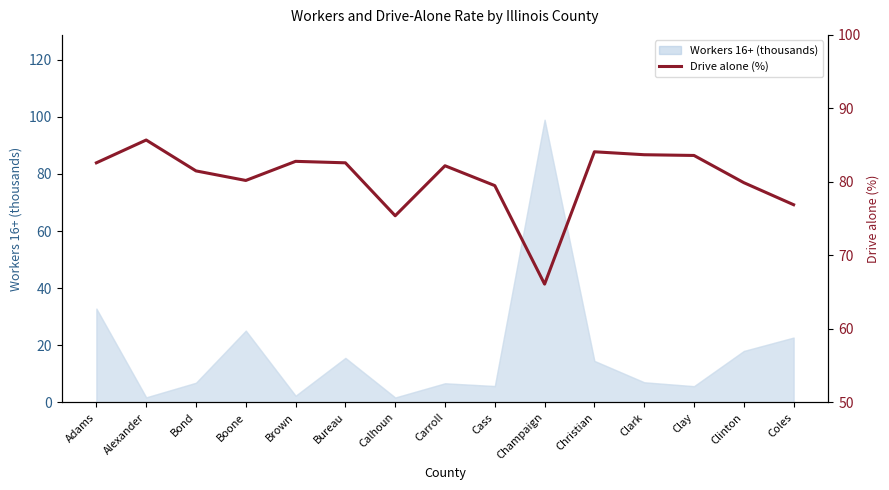

At which category does the data reach its first local peak?

Alexander